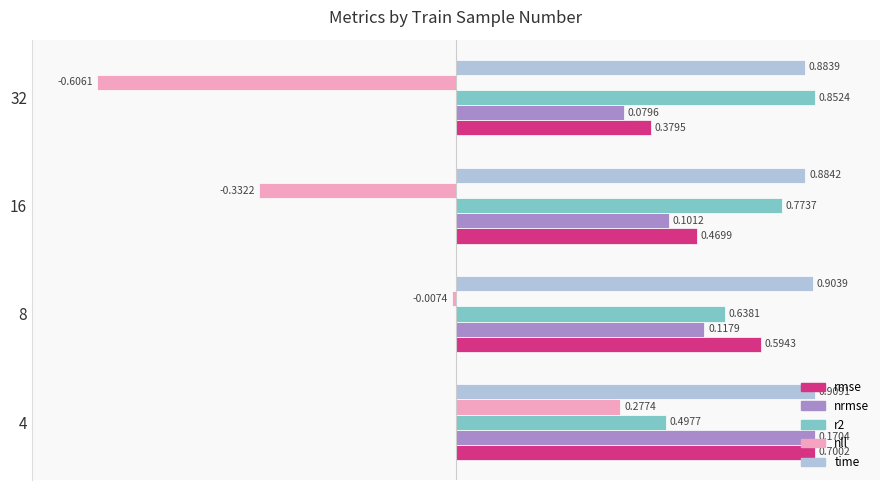

At which category is the sum across all series the highest?

4